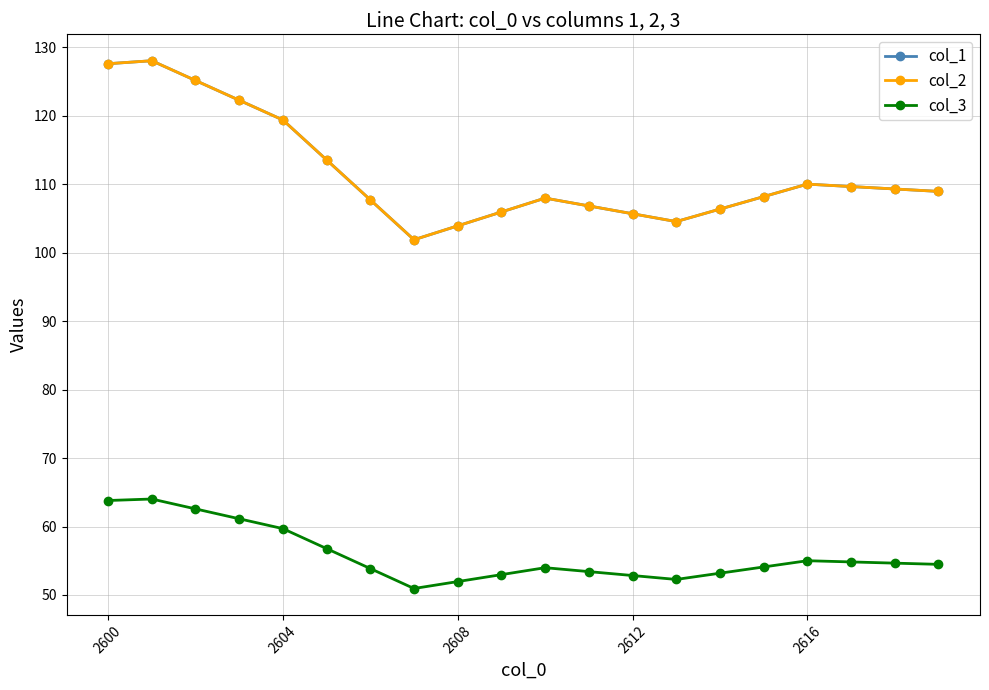

Does the chart have visible grid lines?

Yes